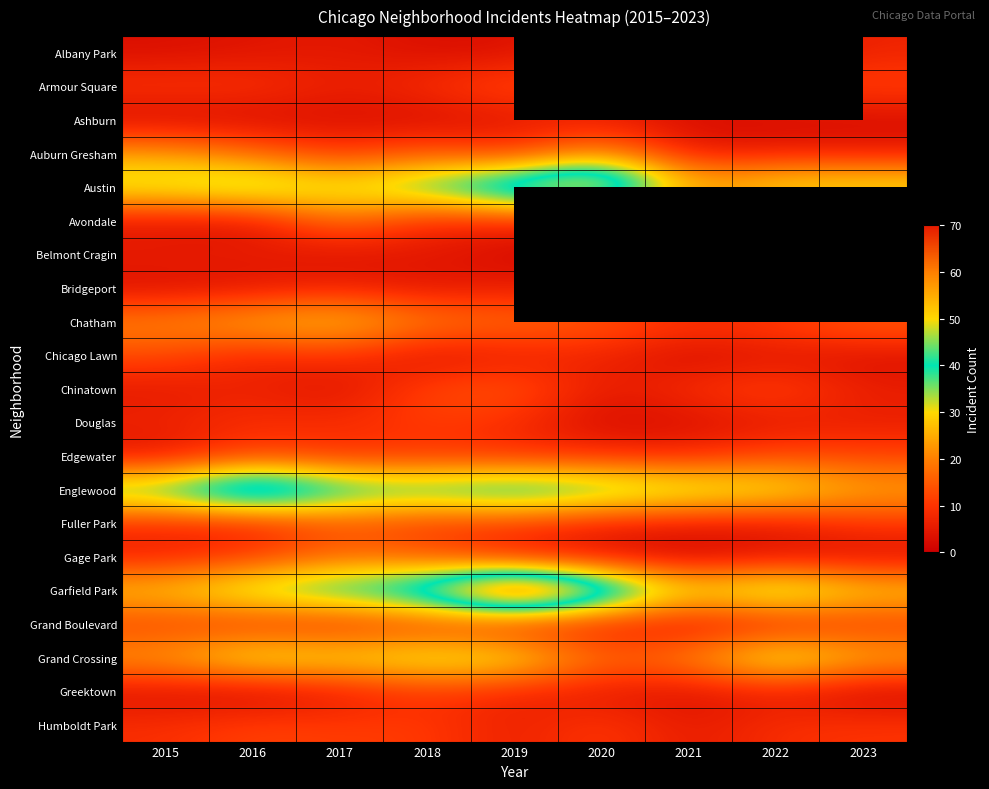

What is the difference between the highest and lowest values at 2015?

40.0